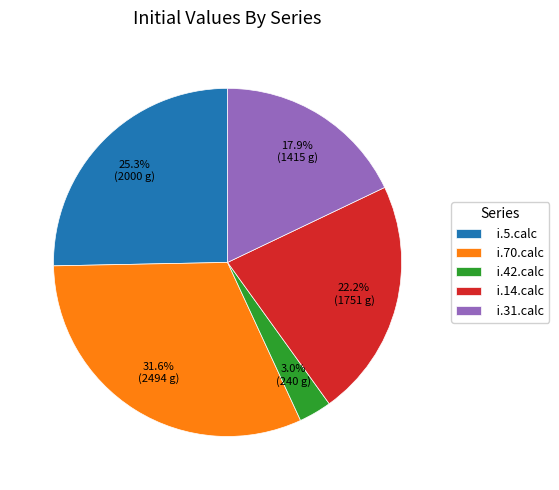

To the nearest percent, what percentage of the pie is i.31.calc?

18%